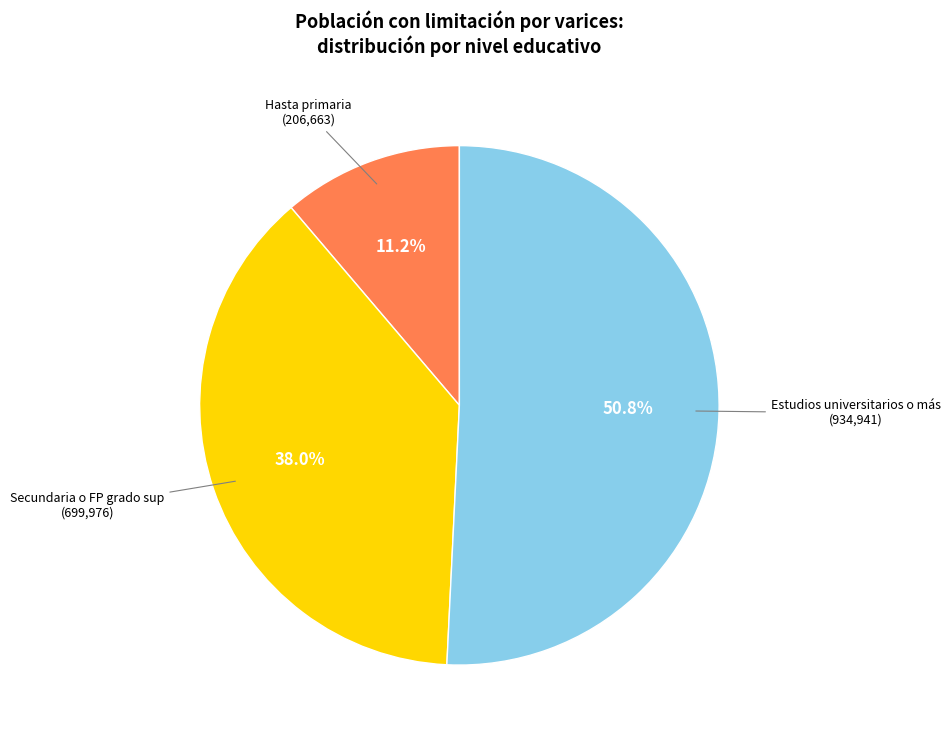

Does any single category account for the majority?

Yes